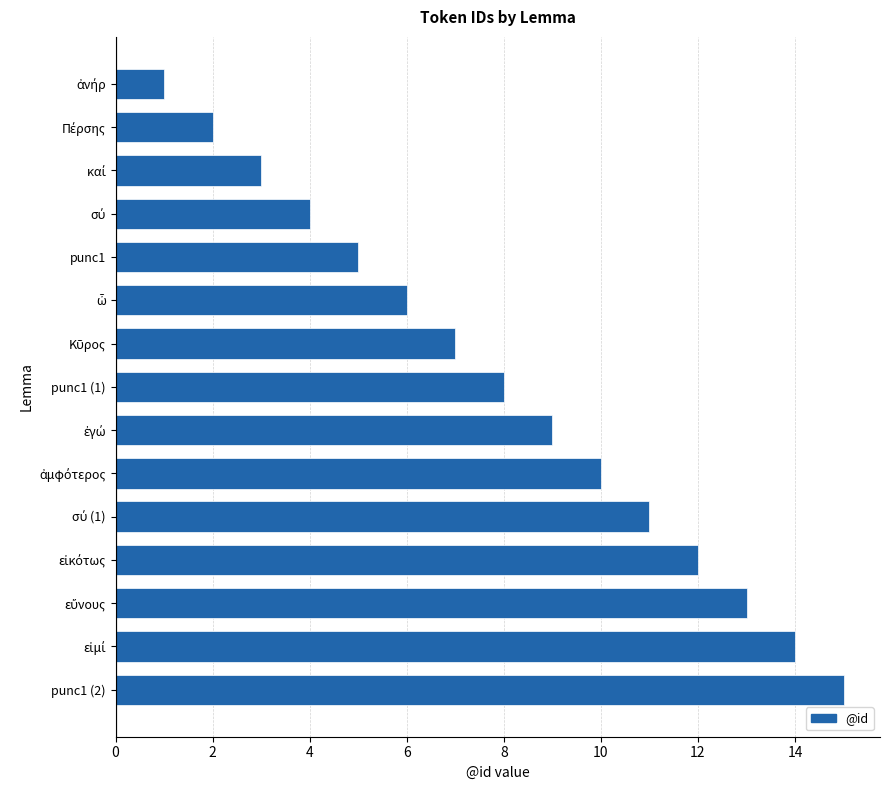

What is the greatest value displayed?

15